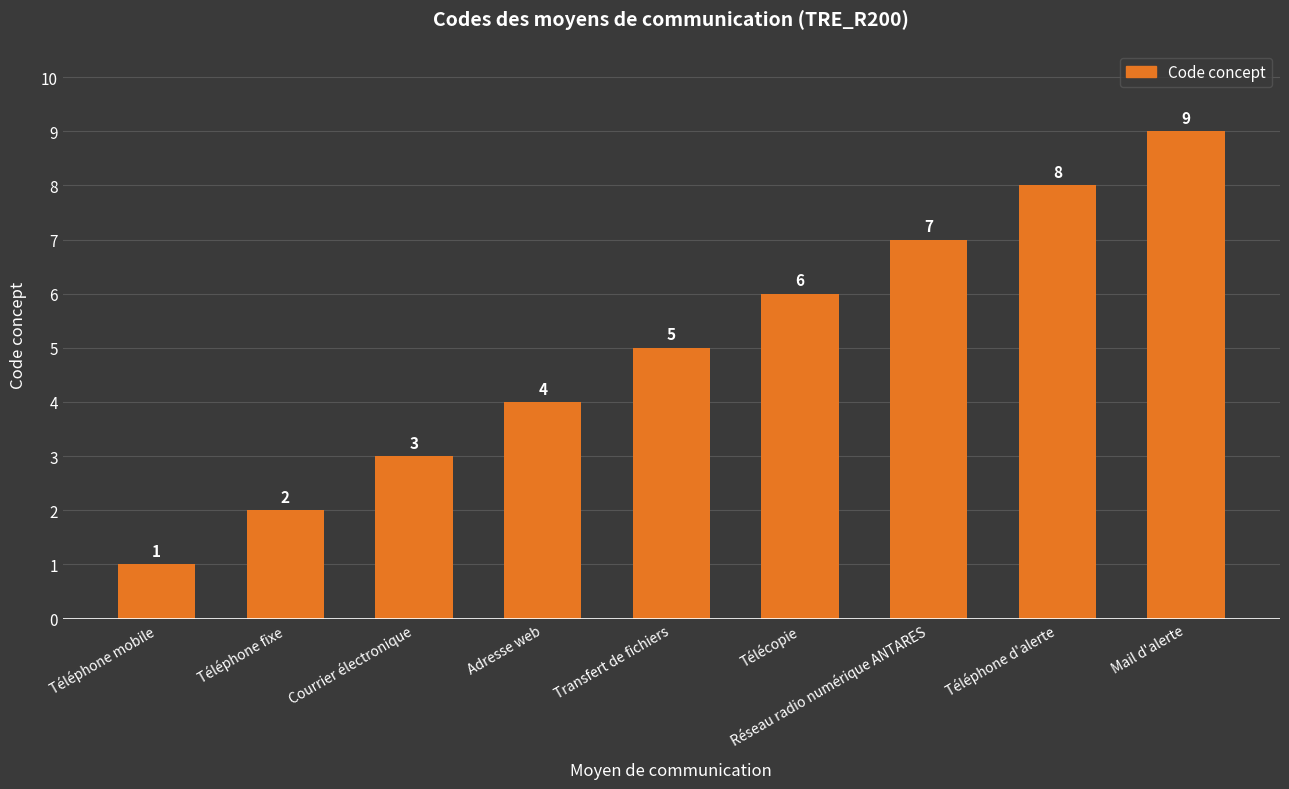

Are the bars horizontal?

No